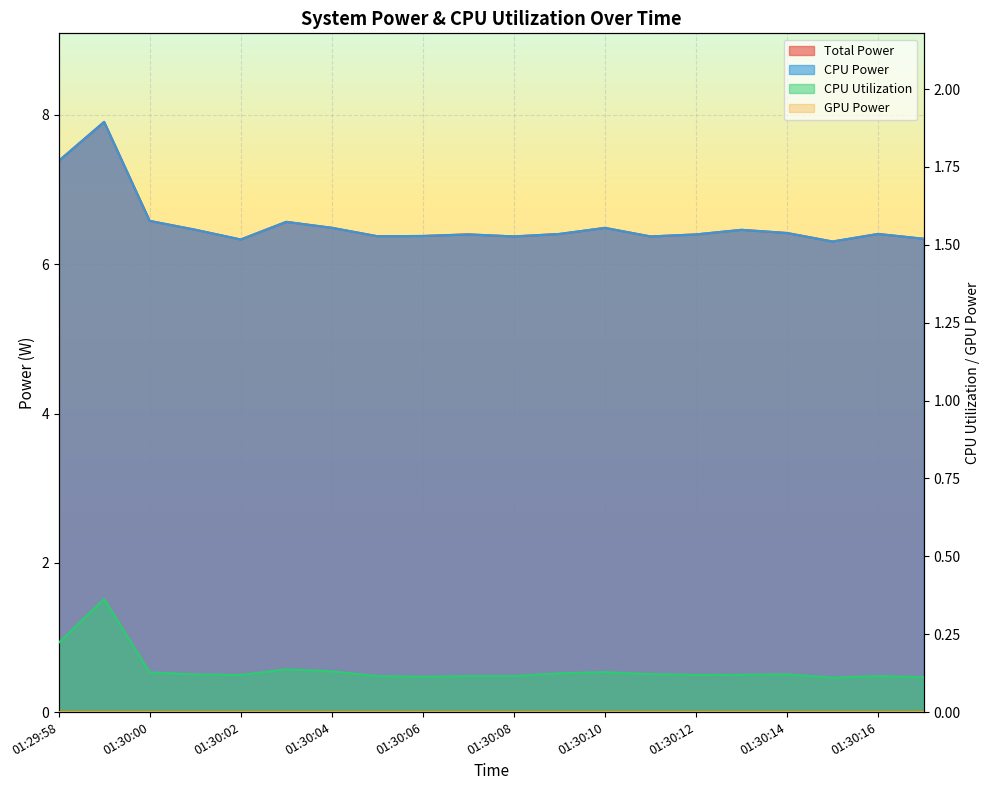

The value of CPU Power at 01:30:07 is 10.7. True or false?

False